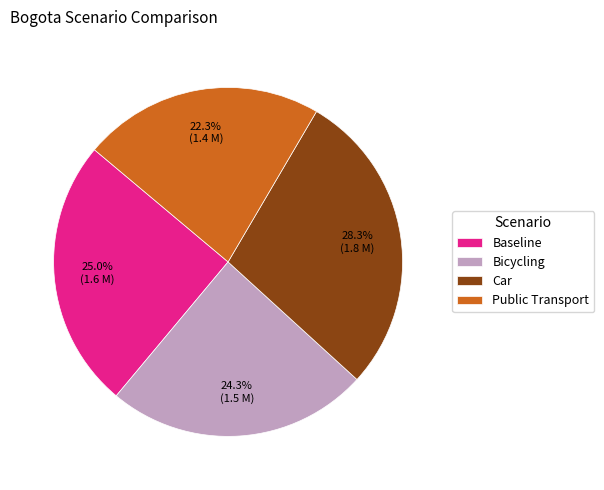

To the nearest percent, what is the combined percentage of Public Transport and Baseline?

47%